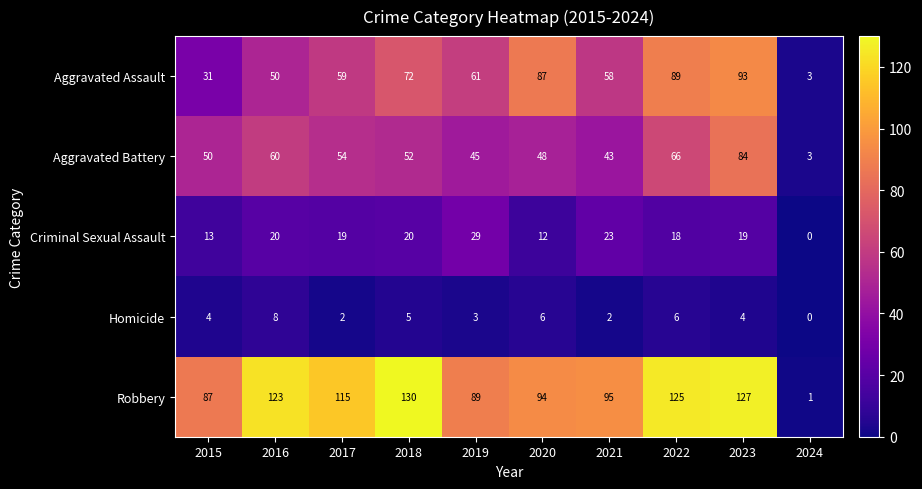

At how many categories does at least one series exceed 57?

9